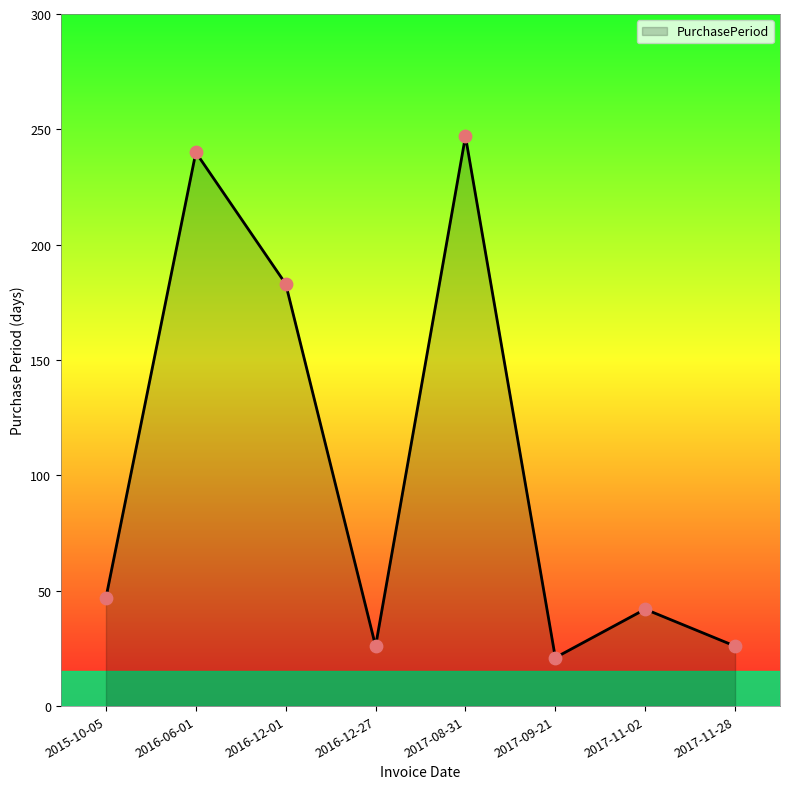

What is the change in value from 2017-09-21 to 2017-11-28?

+5